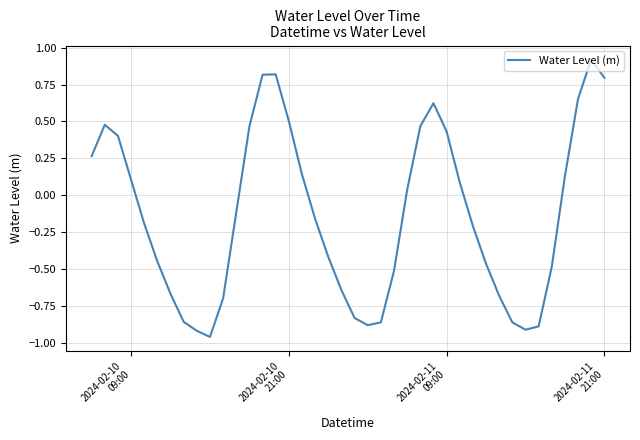

What is the maximum value shown in the chart?

0.9